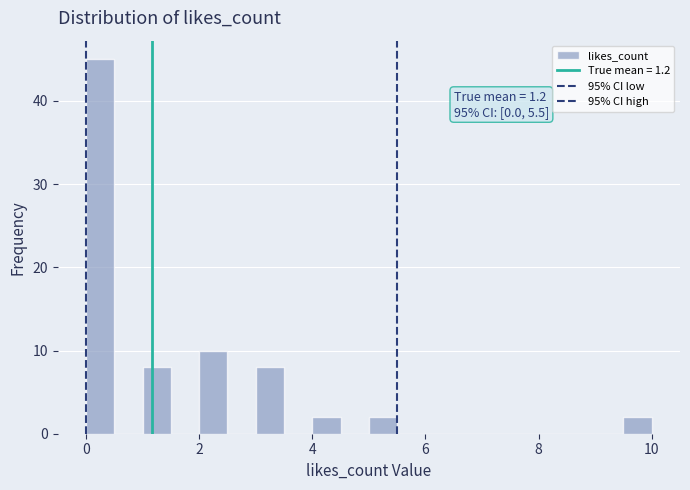

Around what value on the x-axis is the tallest bar? Give the approximate position of its centre, as read against the axis.

0.2